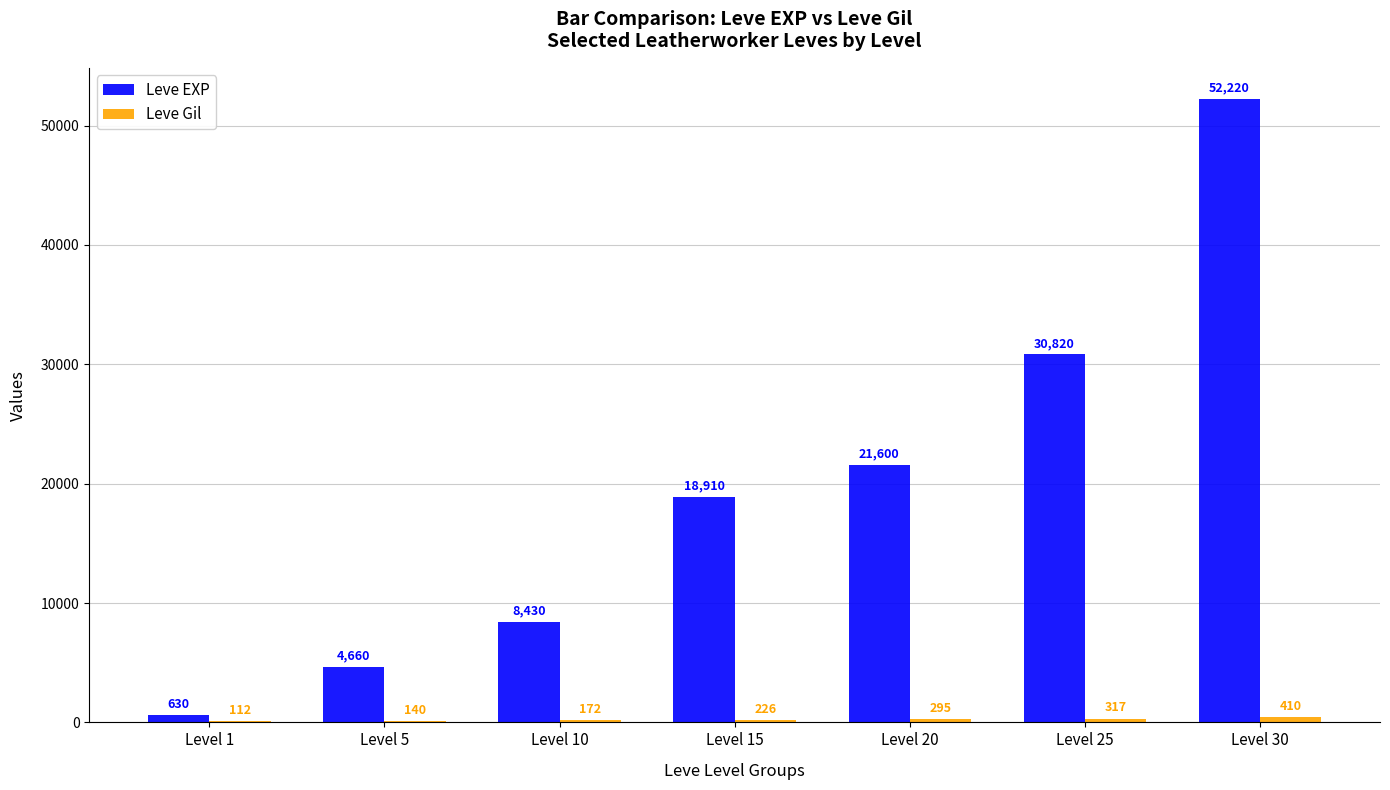

What is the total value across all series at Level 20?

21895